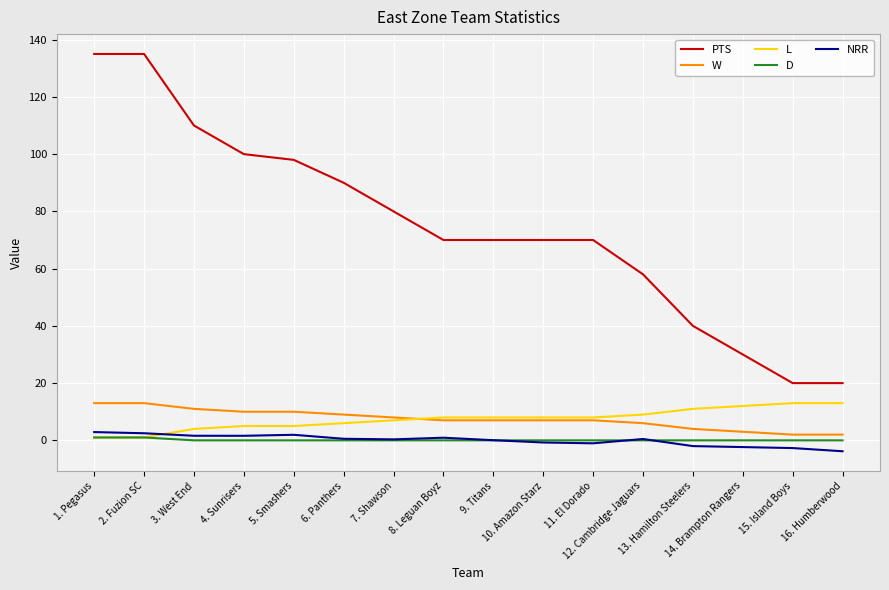

True or false: NRR and PTS intersect in this chart.

False